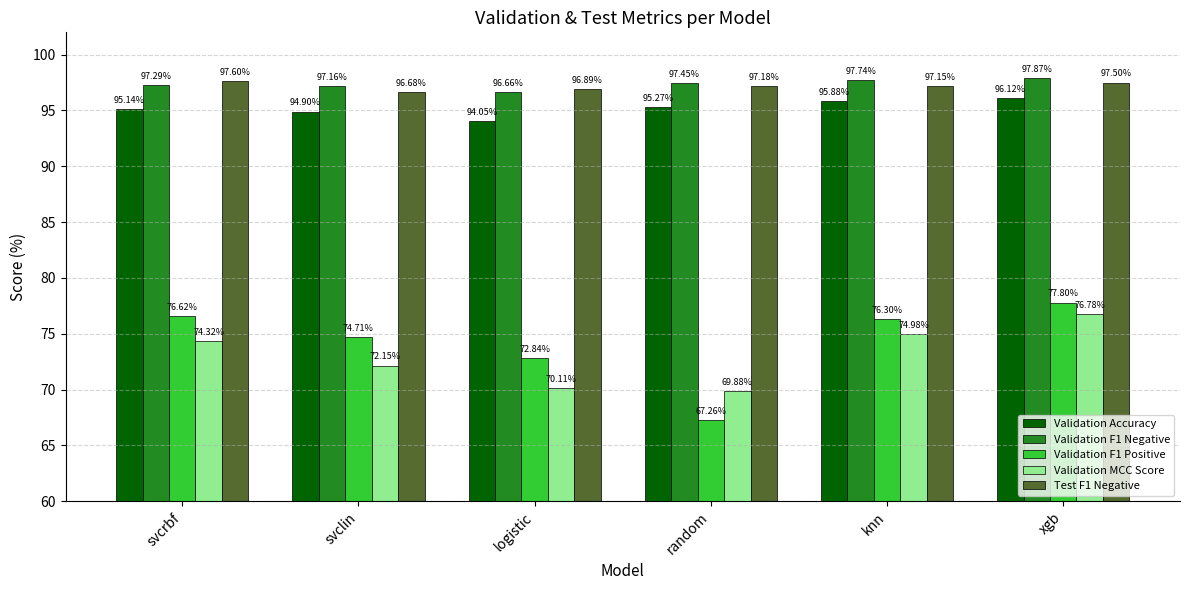

What is the difference between the Validation F1 Positive values at knn and xgb?

1.5